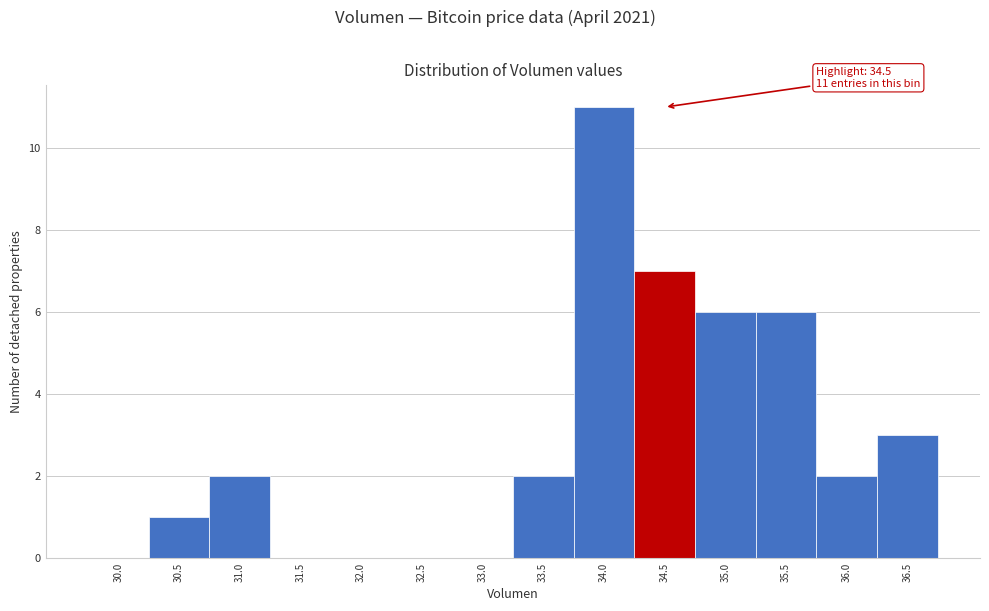

Reading left to right, extract all data points from this chart.

30.0=0	30.5=1	31.0=2	31.5=0	32.0=0	32.5=0	33.0=0	33.5=2	34.0=11	34.5=7	35.0=6	35.5=6	36.0=2	36.5=3